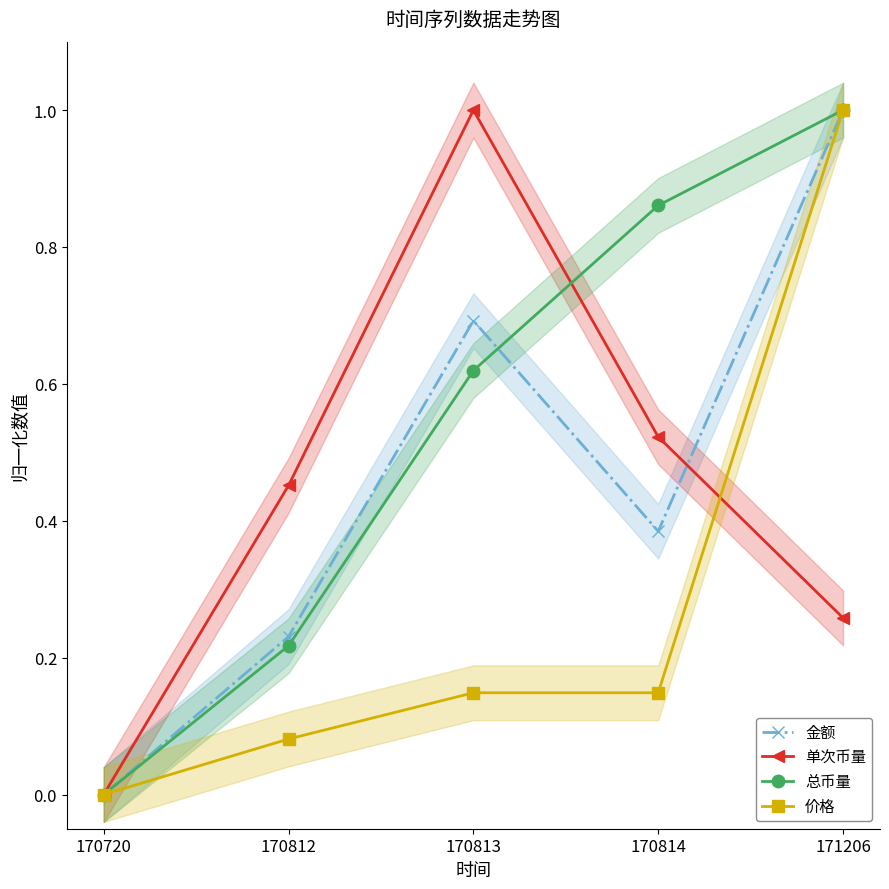

Is it true that 总币量 equals -0.6 at 170720?

False